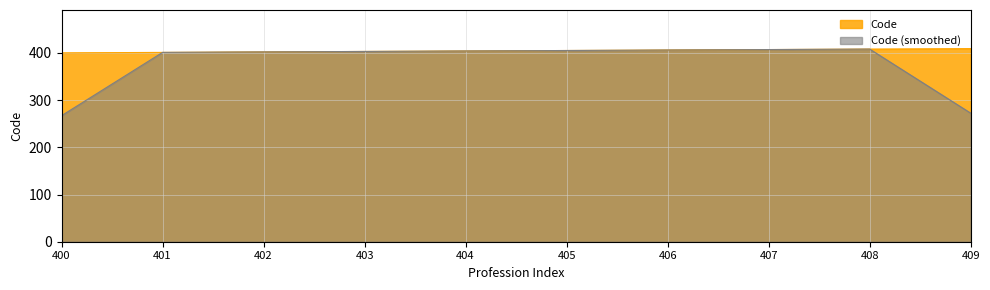

What is the highest value of the Code series?

409.0